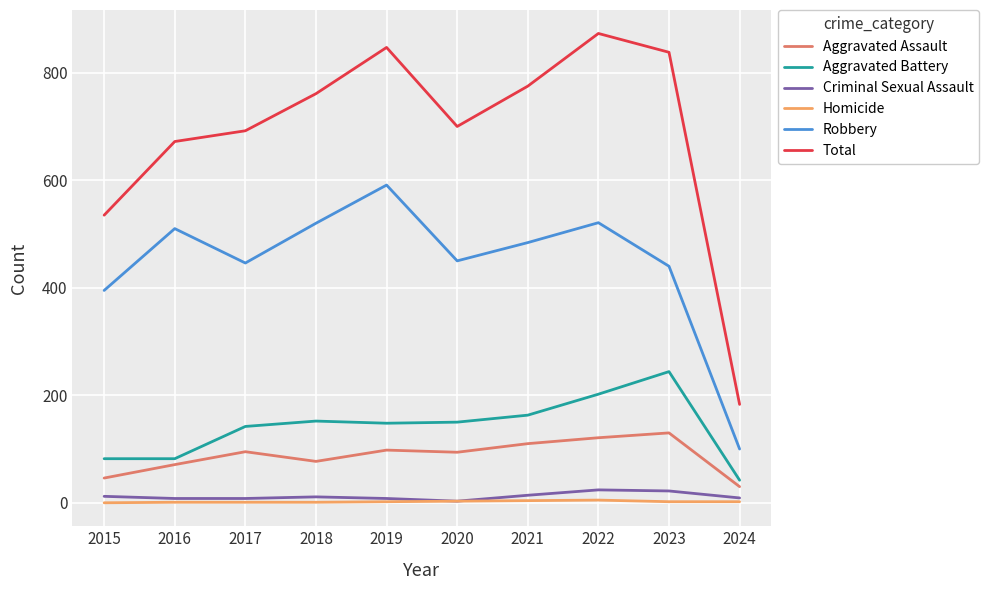

At which category does the chart reach its peak across all series?

2022